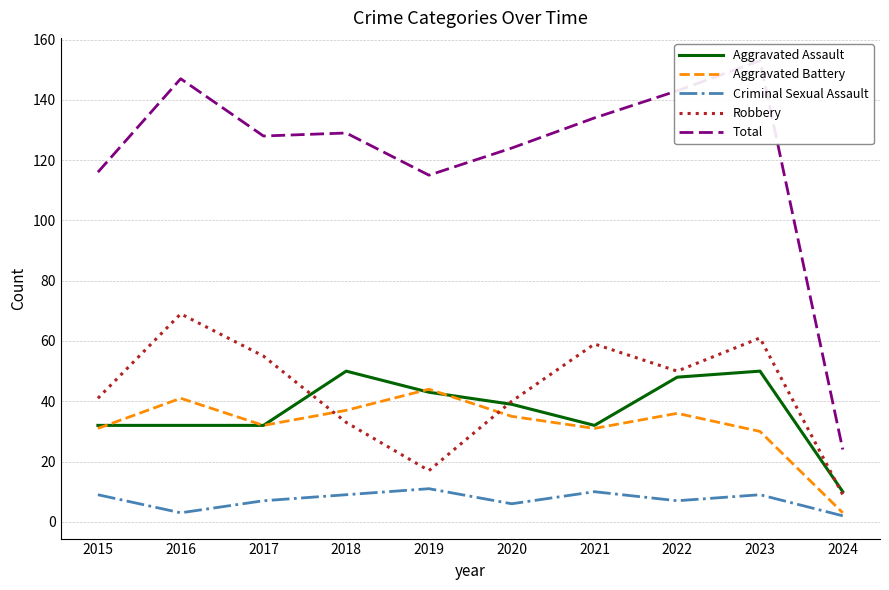

What is the sum of all Aggravated Battery values?

320